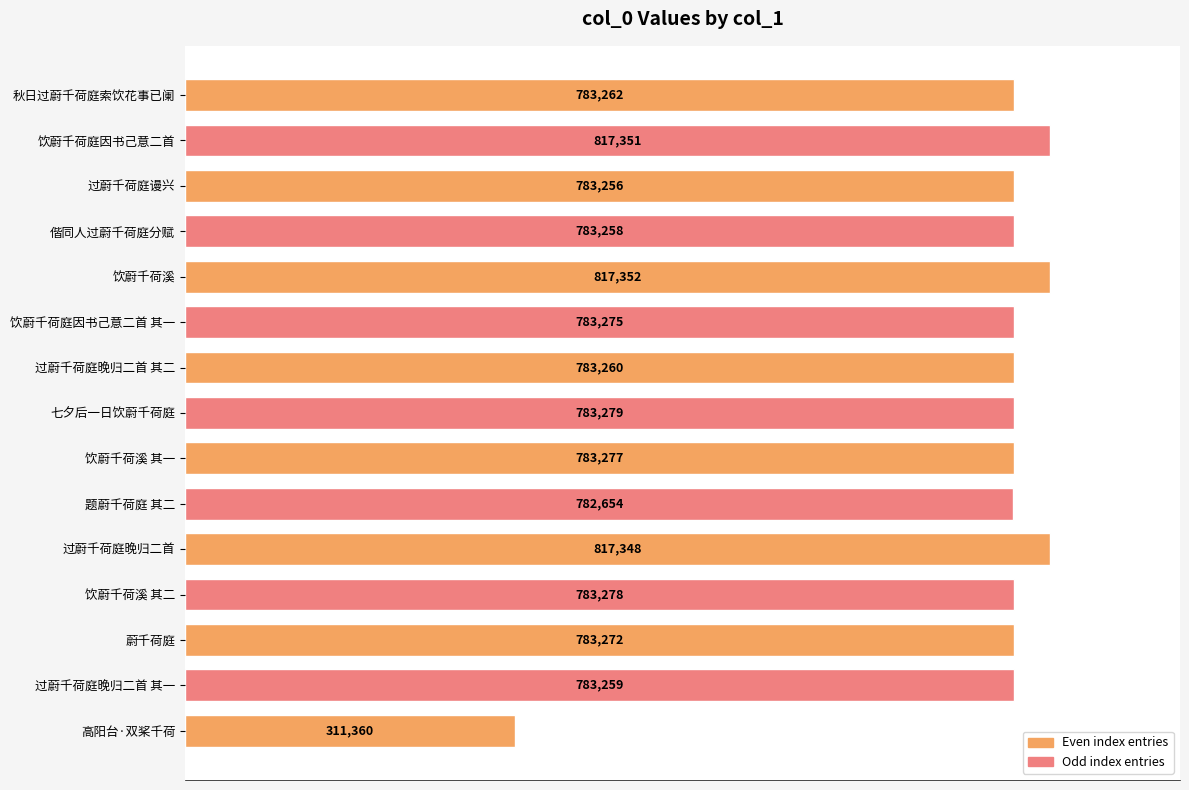

What is the difference between the maximum and minimum values?

505992